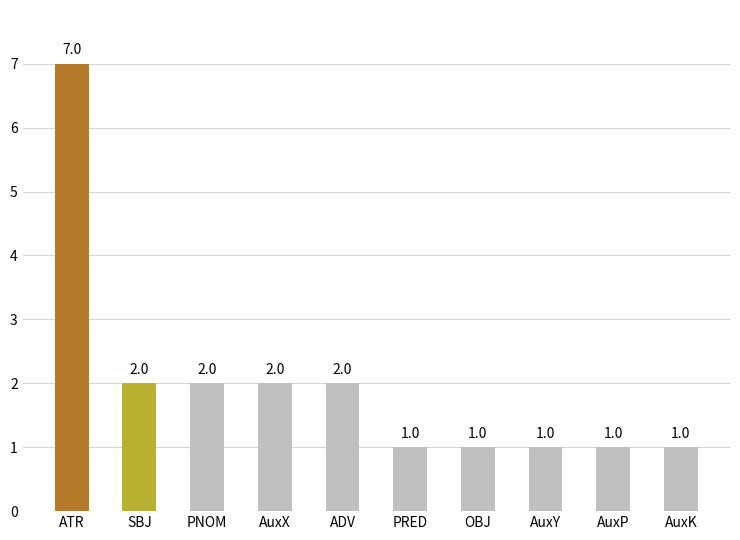

Between PRED and PNOM, which is larger?

PNOM